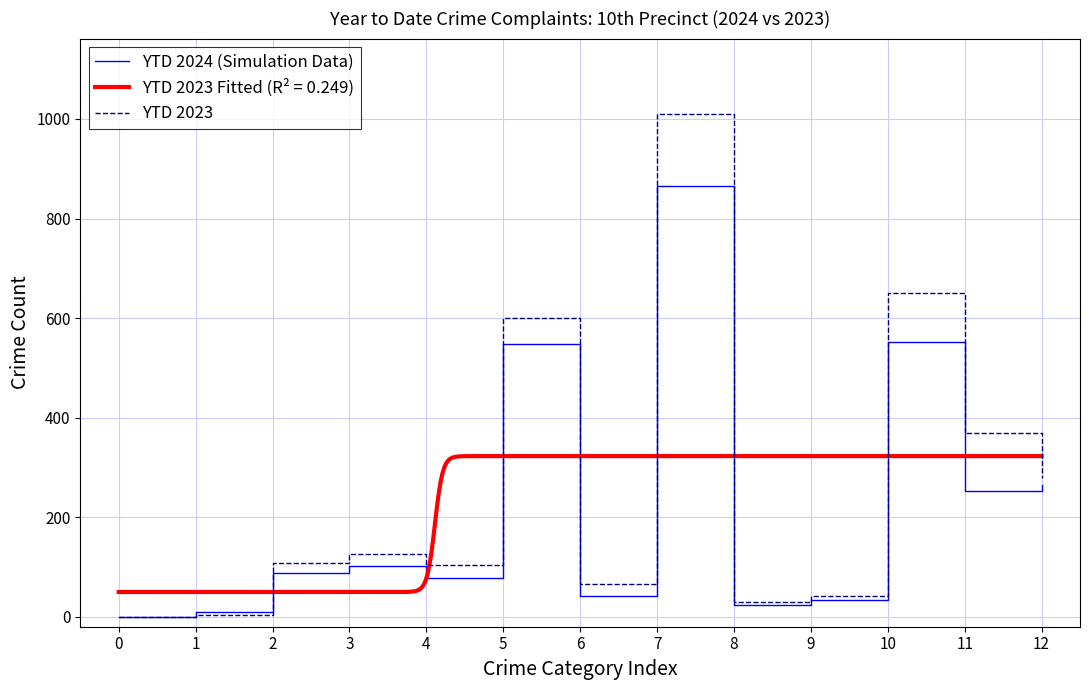

What is the difference between the YTD 2023 values at 4 and 2?

5